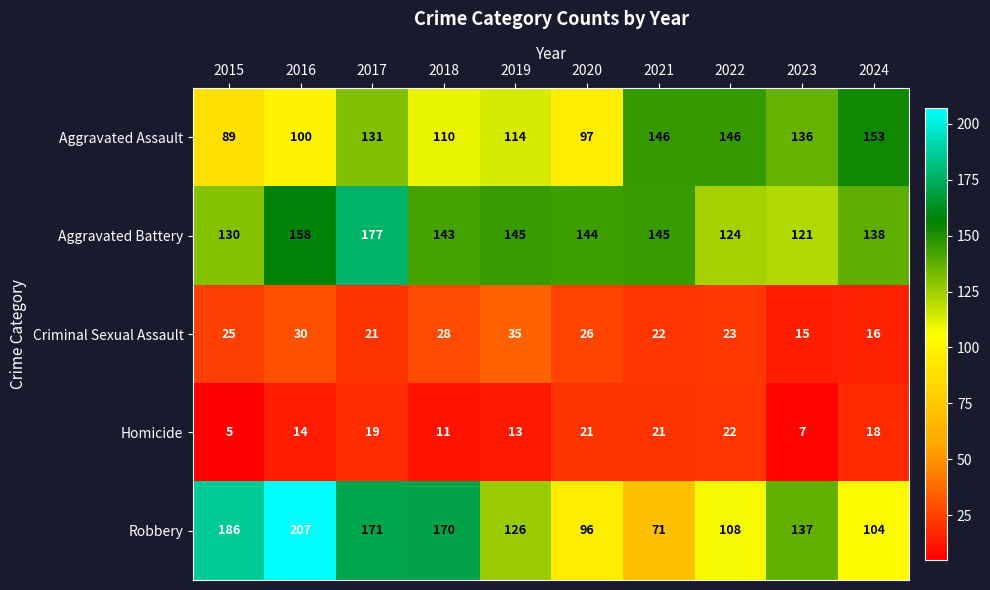

At which category is the sum across all series the highest?

2017